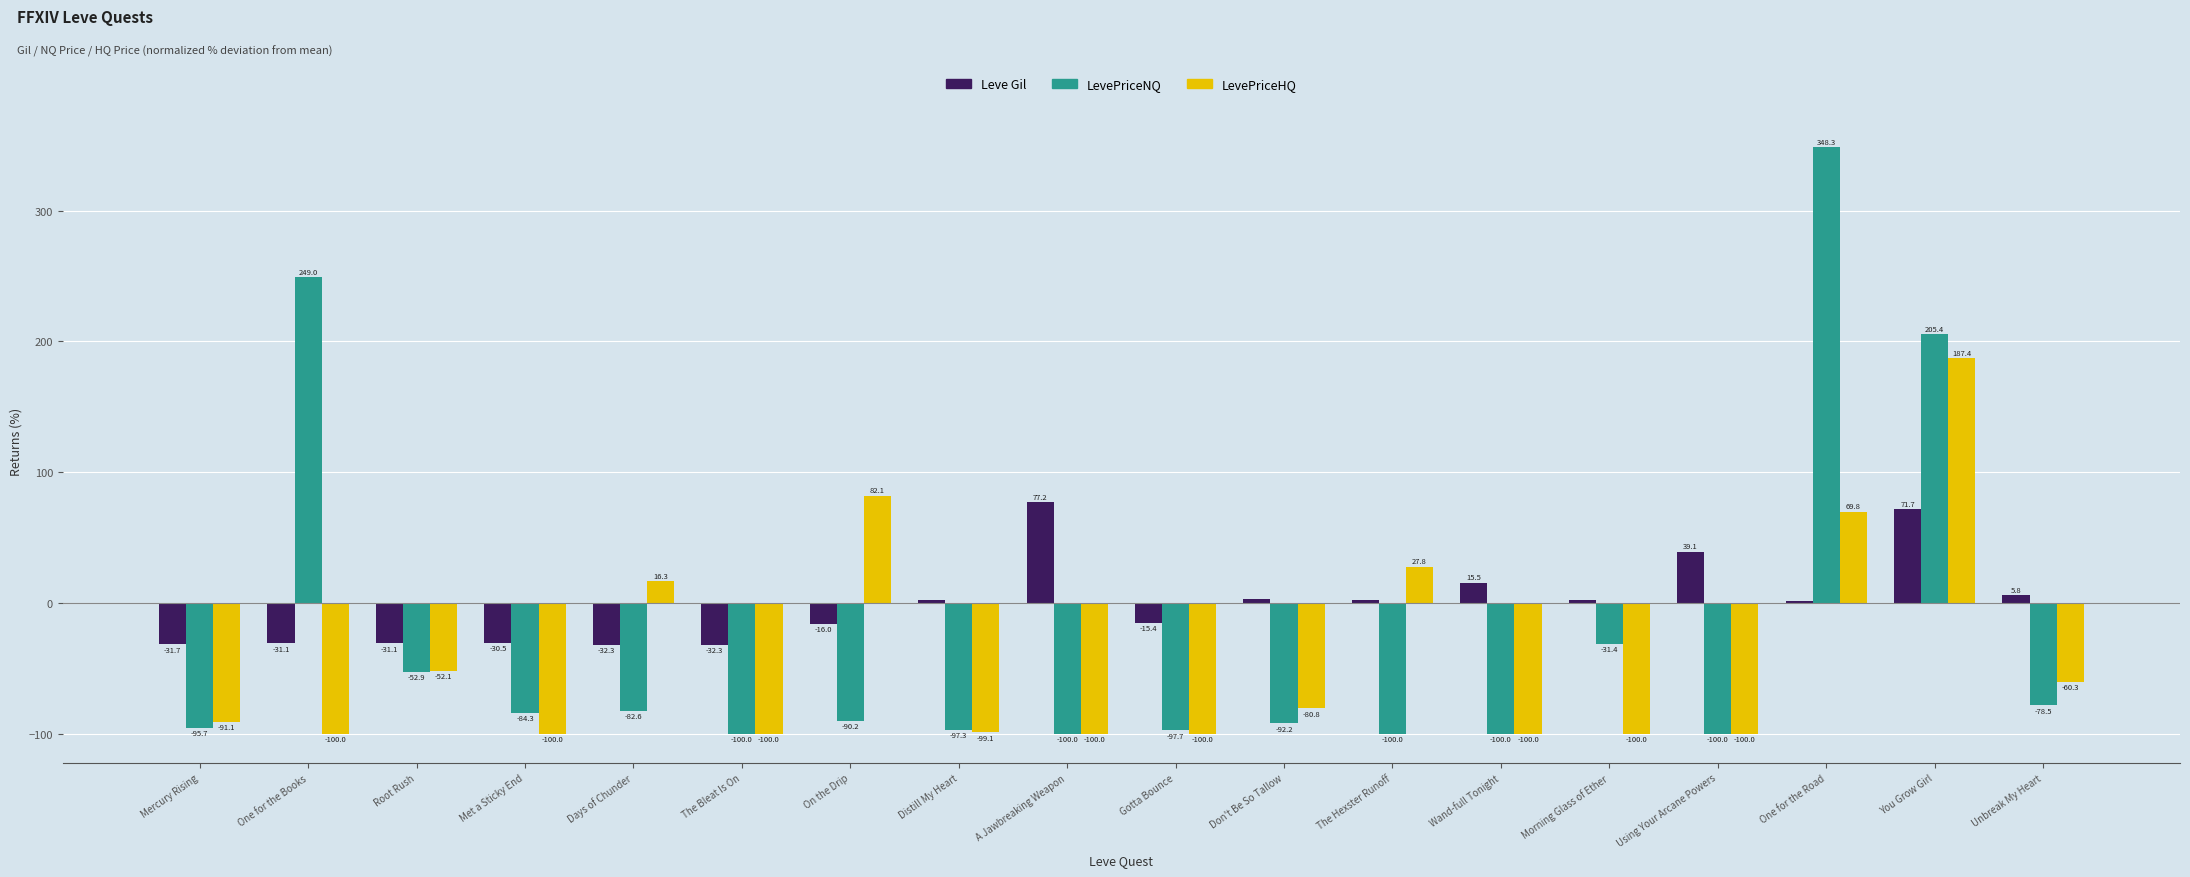

What is the value of the LevePriceNQ bar at the 6th from the left?

-100.0